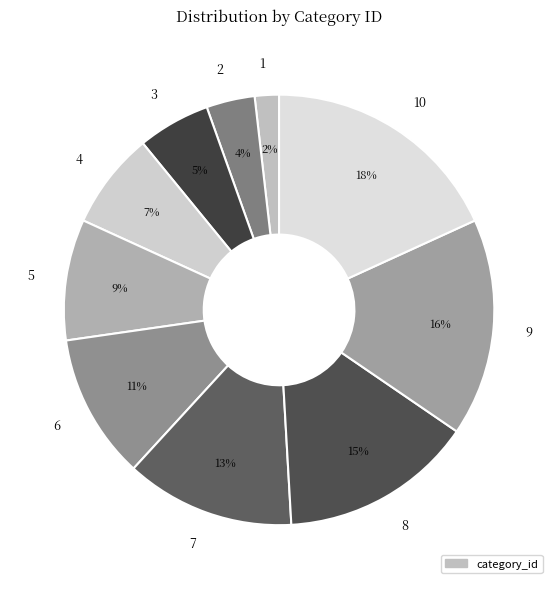

Count the number of slices in the pie.

10